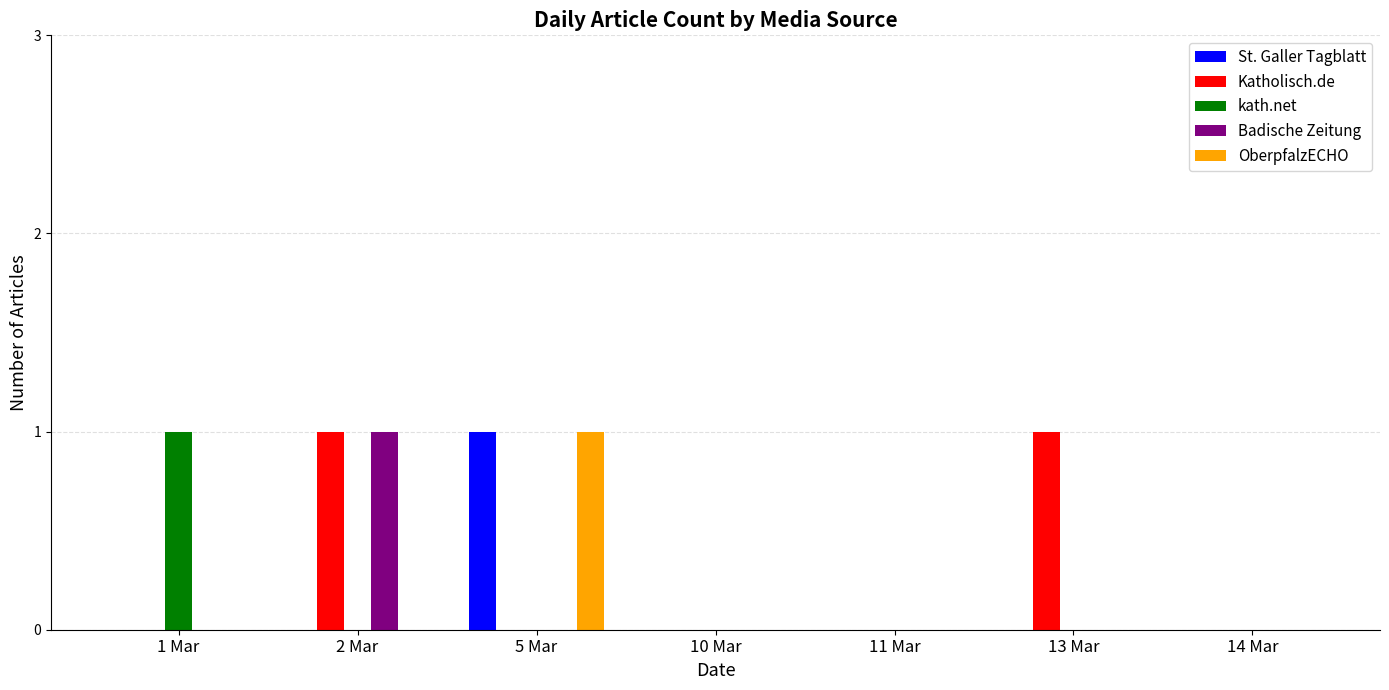

How many data points does each series have?

7